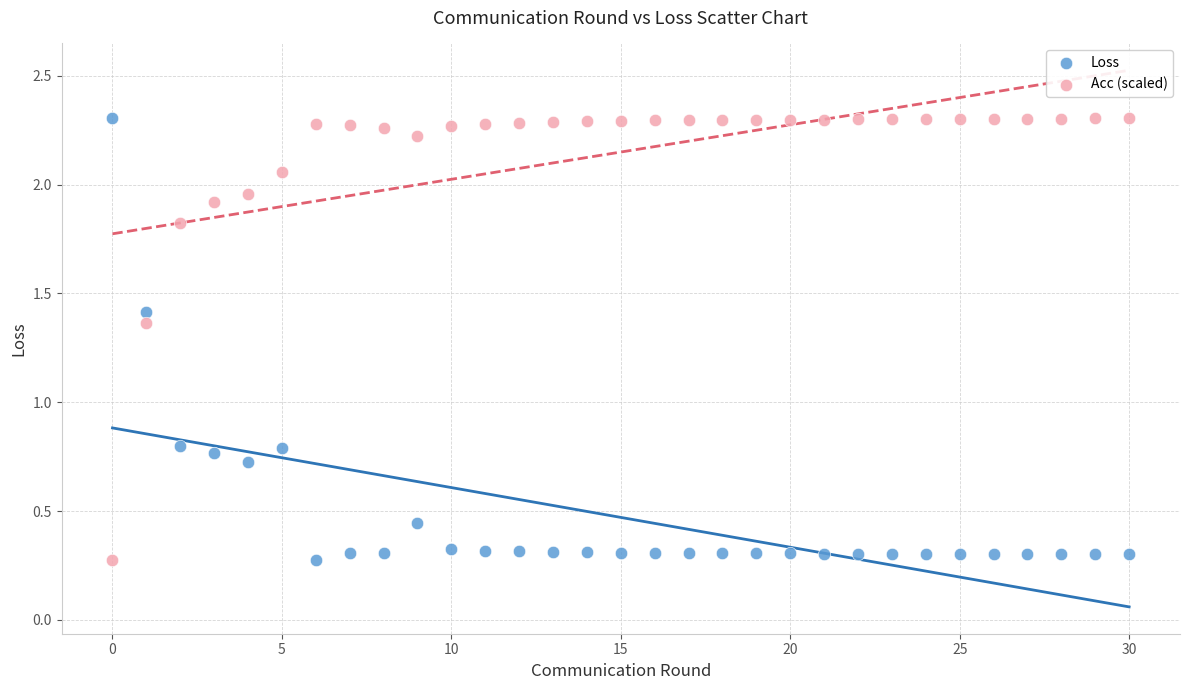

What are all the series names shown in the legend?

Loss, Acc (scaled)